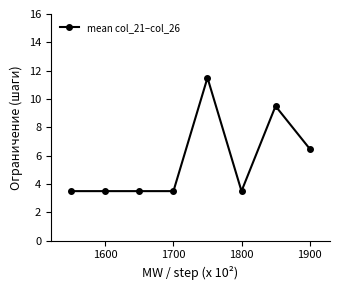

What is the average value?

5.6